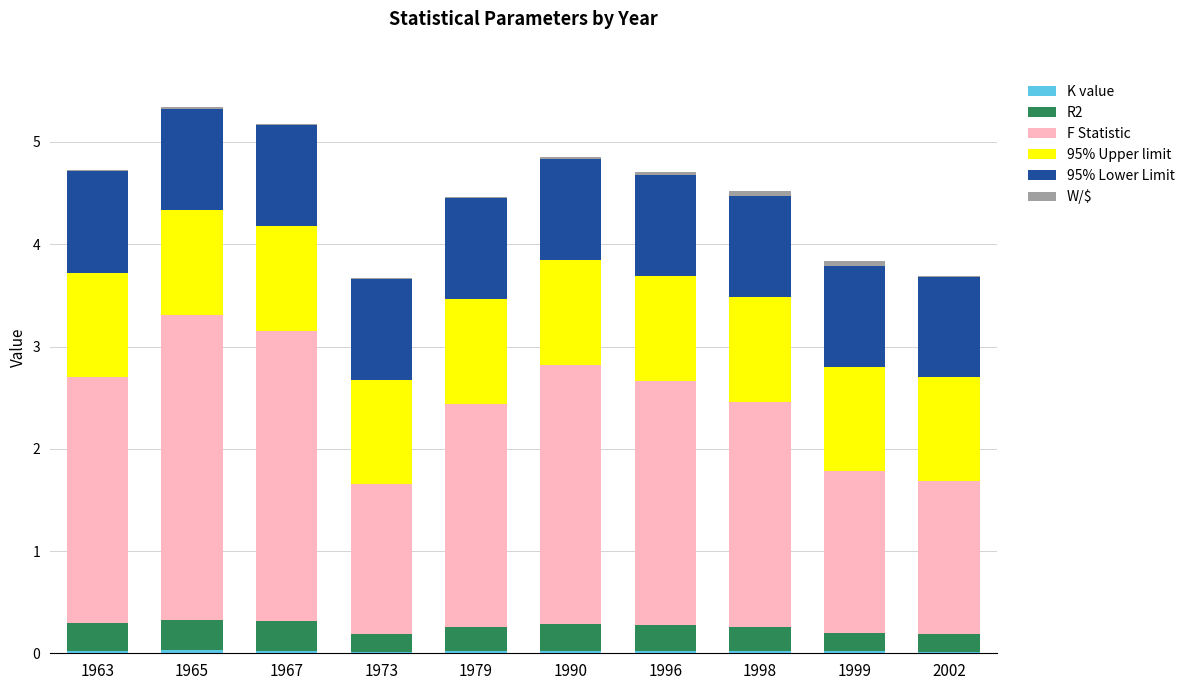

Are the bars horizontal?

No